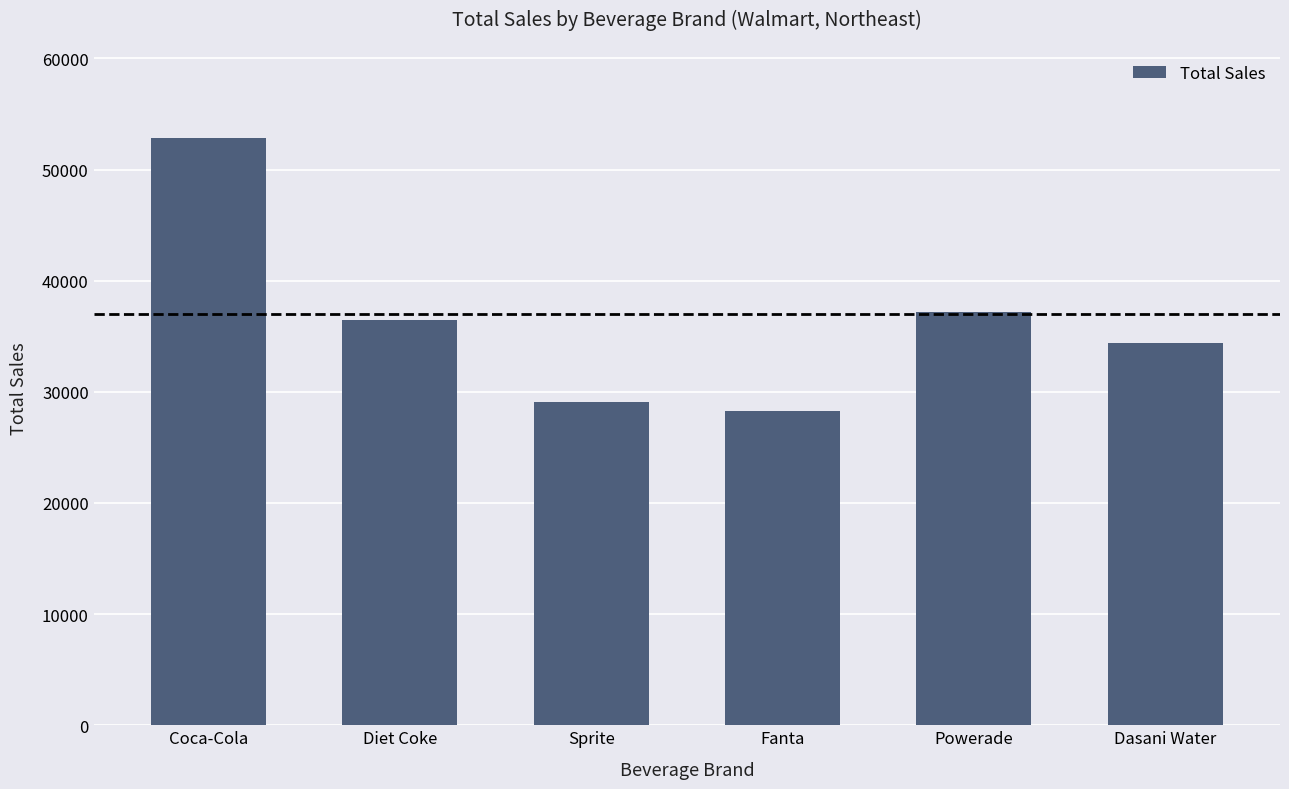

Reading left to right, what are all the values shown in this chart?

Coca-Cola=52820	Diet Coke=36450	Sprite=29075	Fanta=28300	Powerade=37170	Dasani Water=34375